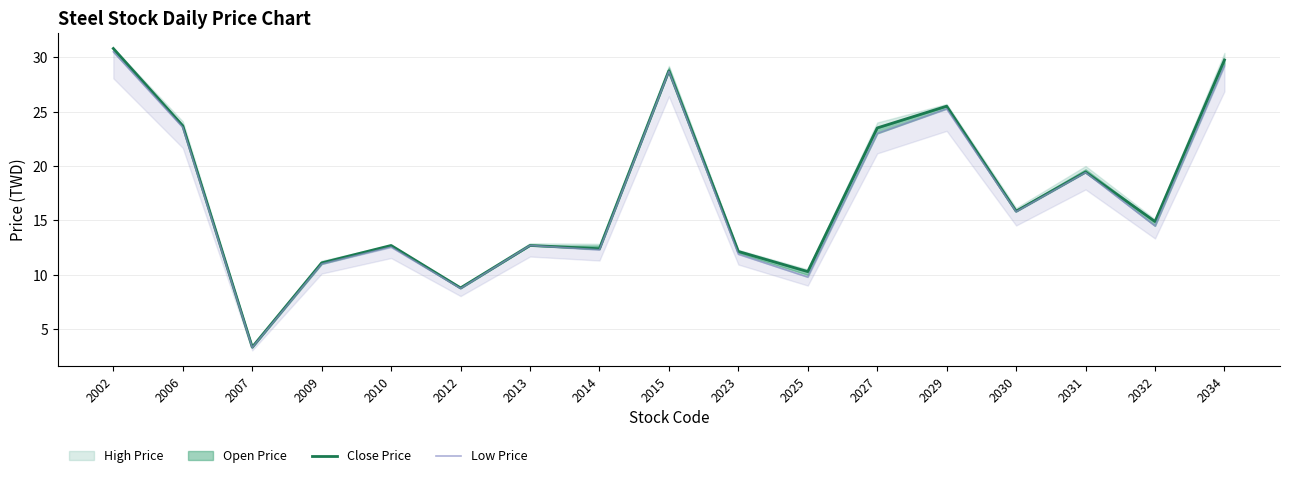

Is the value of Low Price at 2023 greater than the value of Close Price at 2023?

No